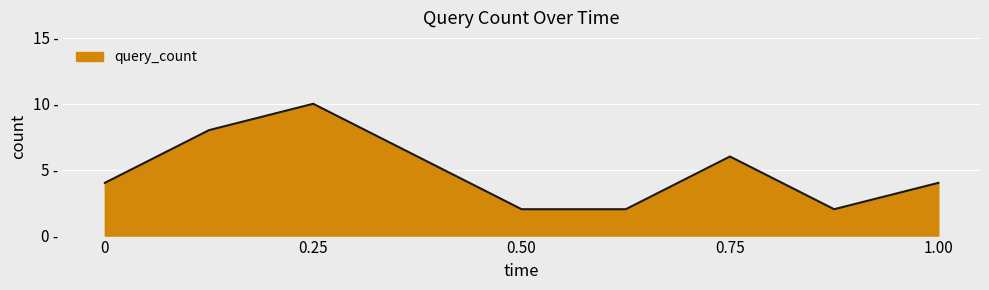

Is this an area chart (filled region under the line)?

Yes